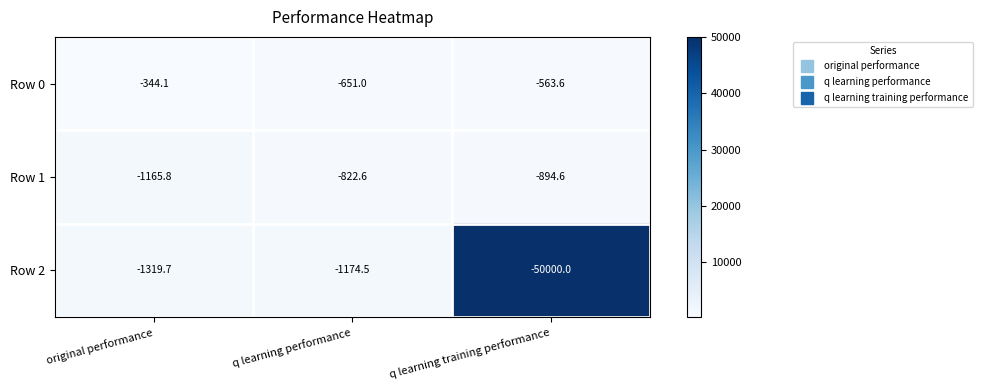

Rank the series at original performance from lowest to highest value.

Row 2, Row 1, Row 0